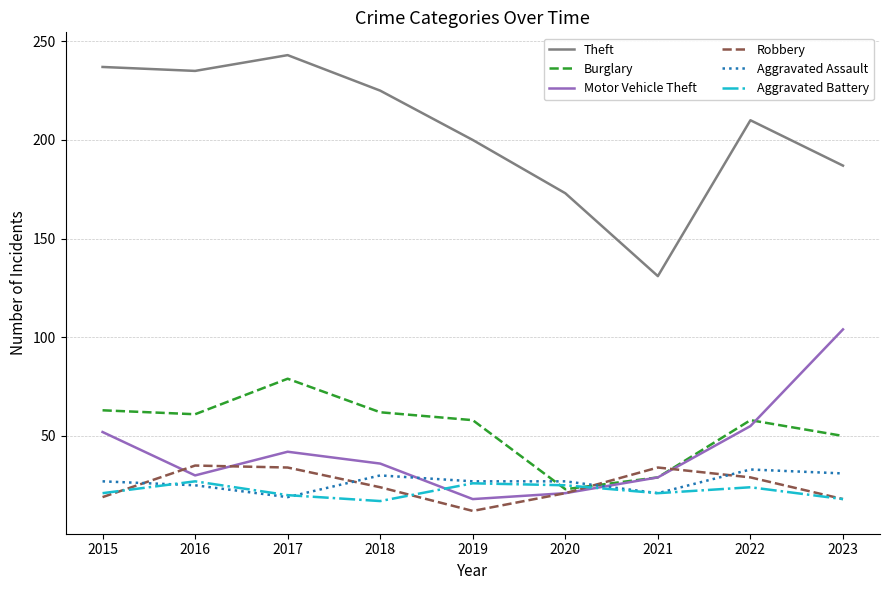

What is the difference between the Aggravated Assault values at 2020 and 2023?

4